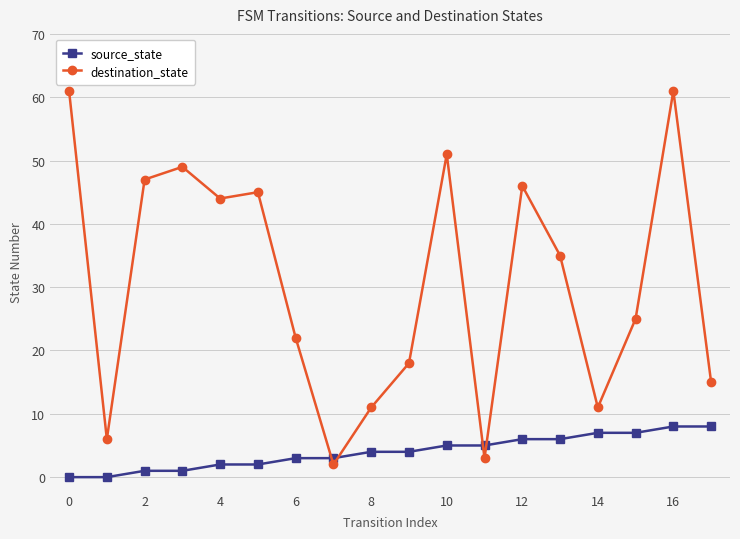

What is the maximum value shown in the chart?

61